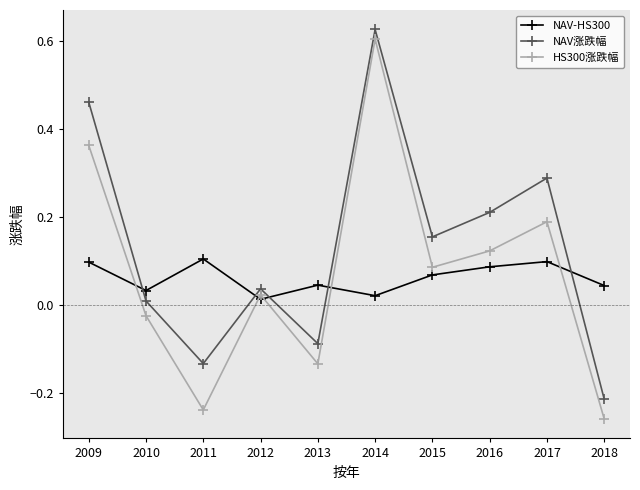

At how many categories does at least one series exceed 0?

10